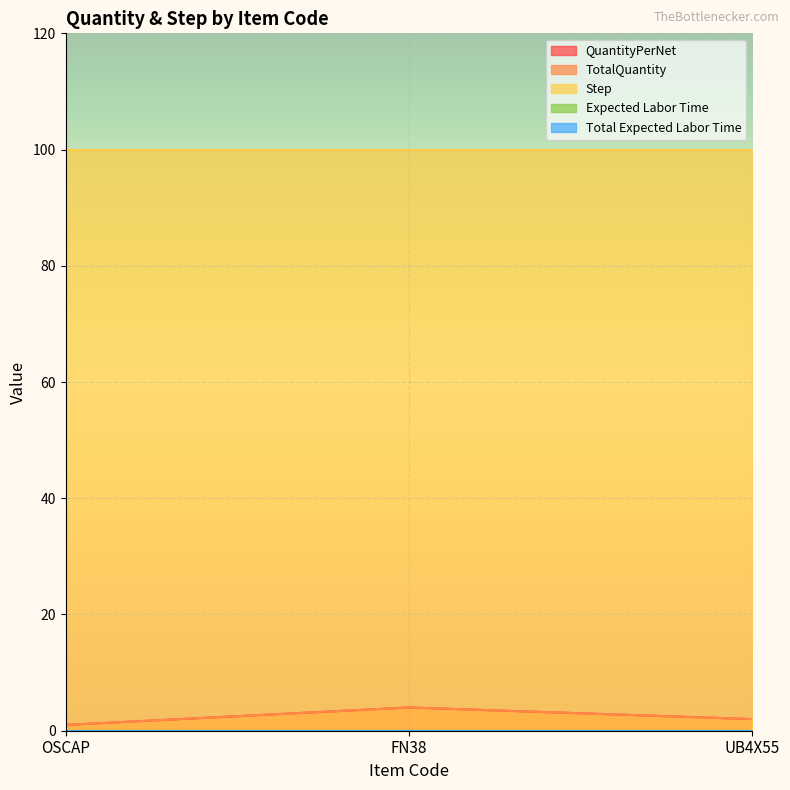

Which series has the largest total across all categories?

Step